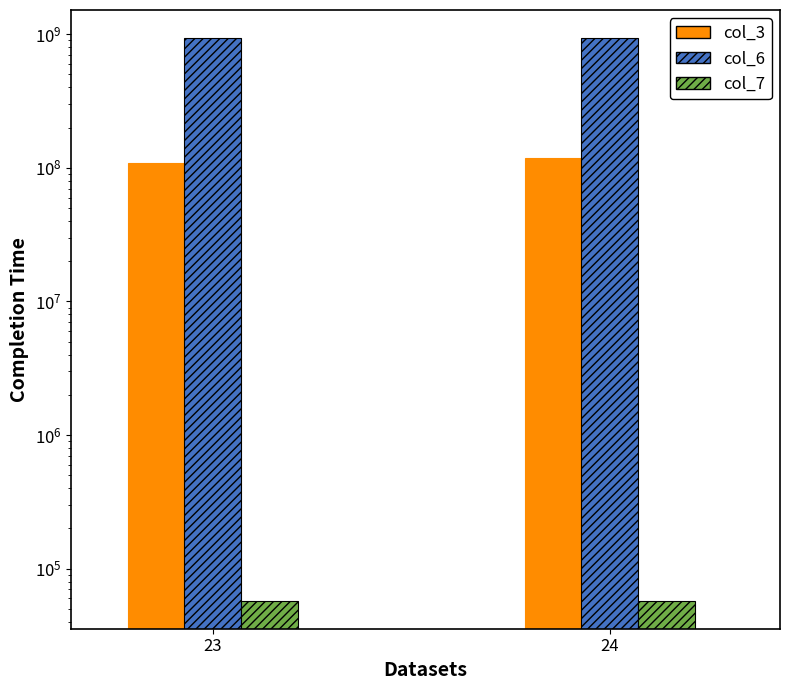

What is the average value of the col_7 series?

57680